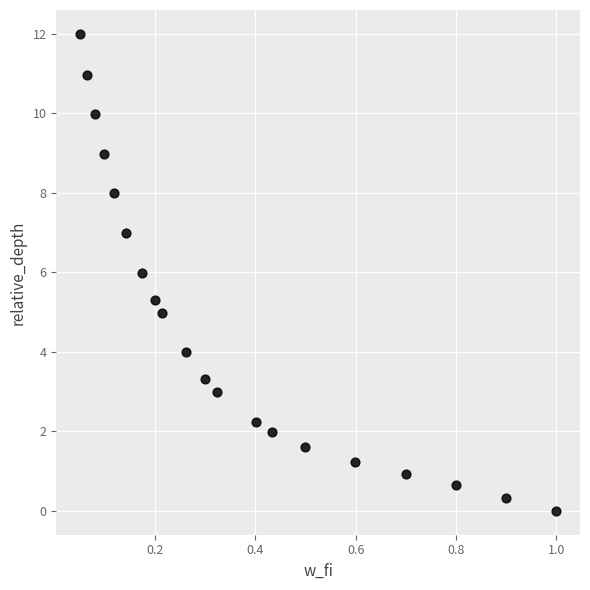

What is the range of Y values (max minus min)?

12.0